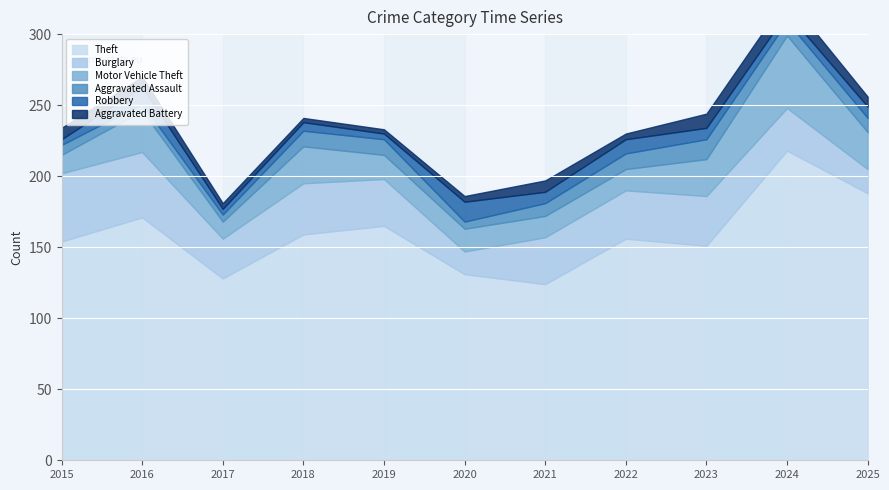

True or false: Motor Vehicle Theft and Aggravated Assault intersect in this chart.

False